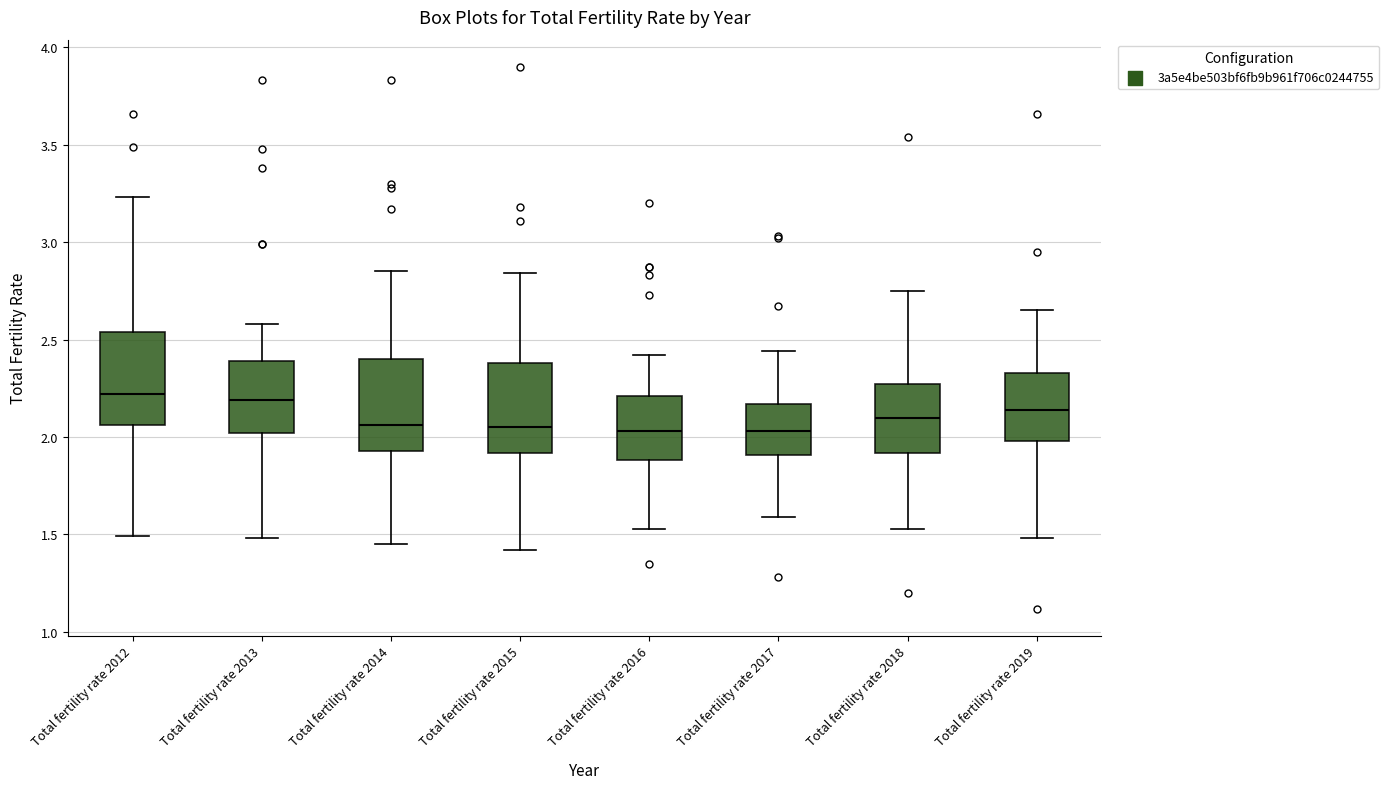

Where does the lower whisker of the box for Total fertility rate 2014 end on the y-axis? The values are not printed on the chart, so give them approximately, as read against the axis.

1.45